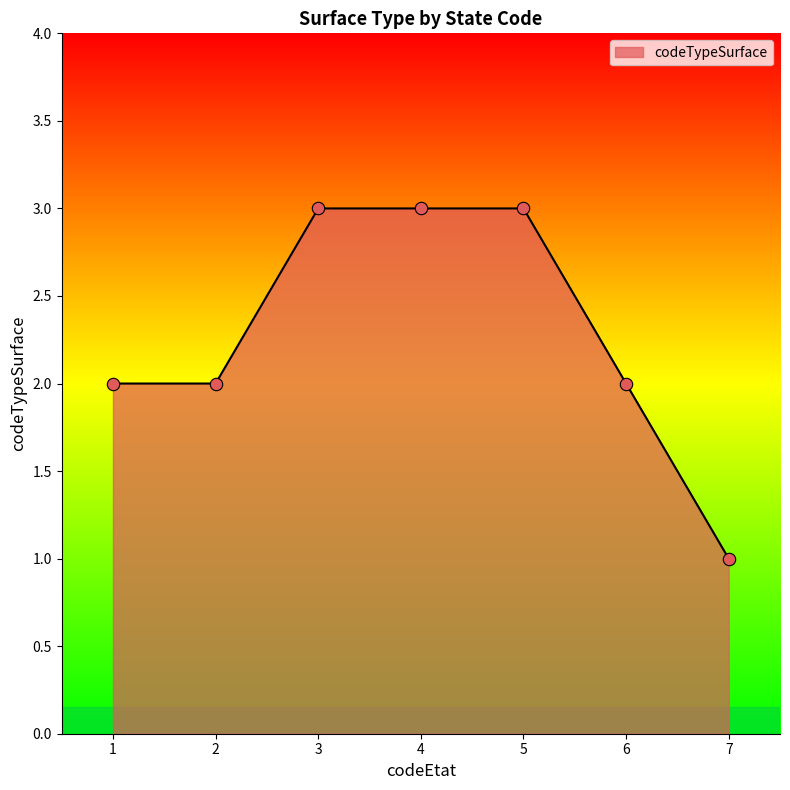

What is the change in value from 2 to 3?

+1